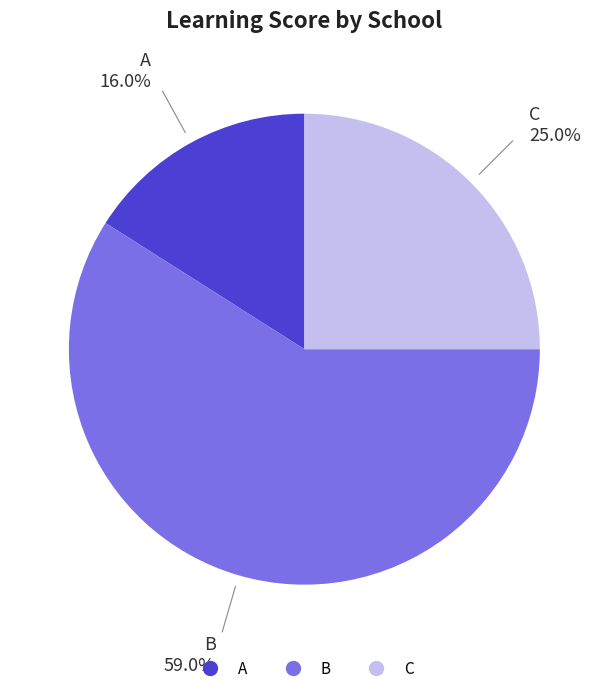

What percentage is NOT represented by A?

84.0%